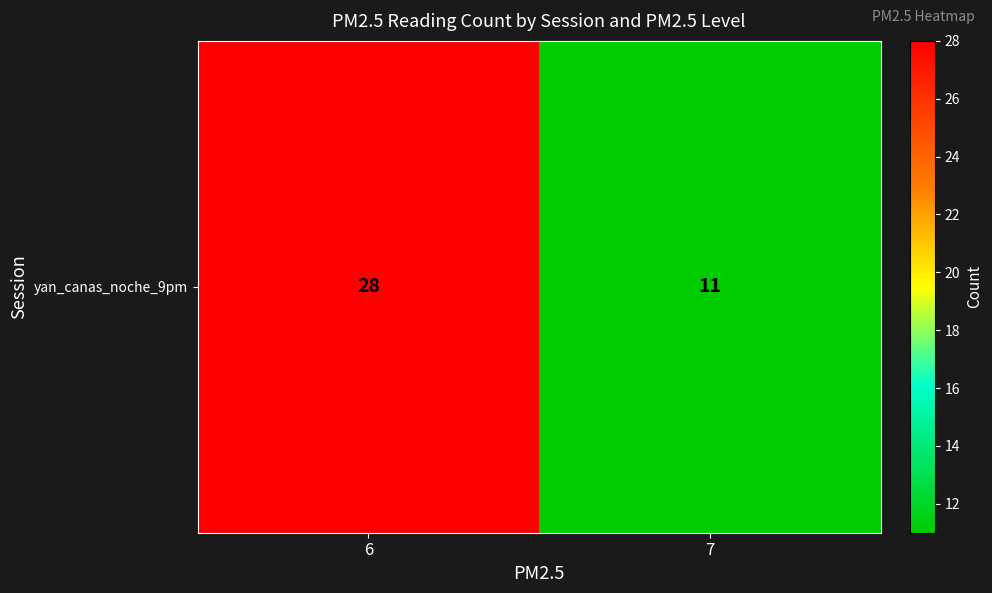

Reading left to right, list all the values displayed in this chart.

6=28	7=11